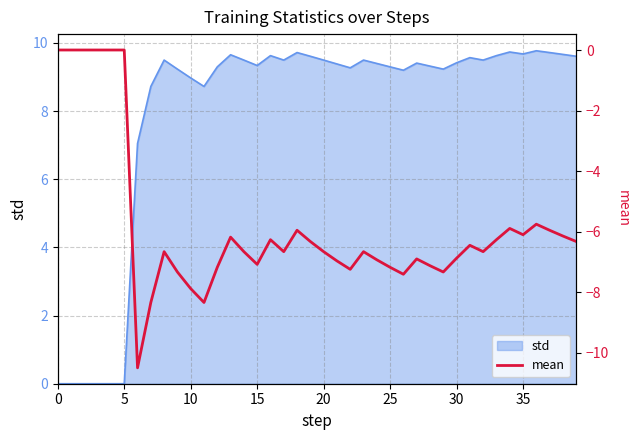

The std series shows 9.0 at 10. True or false?

True